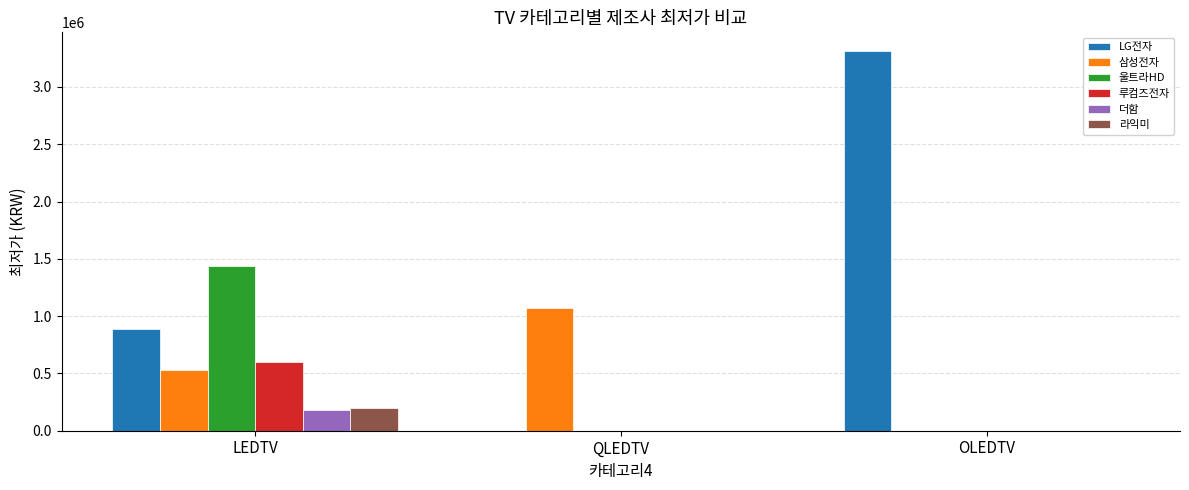

Reading right to left, what are all the values shown in this chart?

LG전자: OLEDTV=3310507	QLEDTV=0	LEDTV=890910
삼성전자: OLEDTV=0	QLEDTV=1074320	LEDTV=529000
울트라HD: OLEDTV=0	QLEDTV=0	LEDTV=1437840
루컴즈전자: OLEDTV=0	QLEDTV=0	LEDTV=599000
더함: OLEDTV=0	QLEDTV=0	LEDTV=179000
라익미: OLEDTV=0	QLEDTV=0	LEDTV=199000